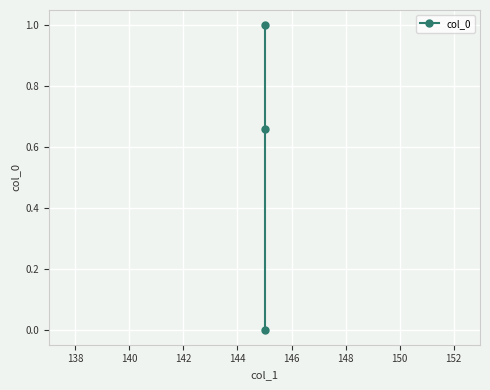

What is the value of the 2nd point from the left?

0.7